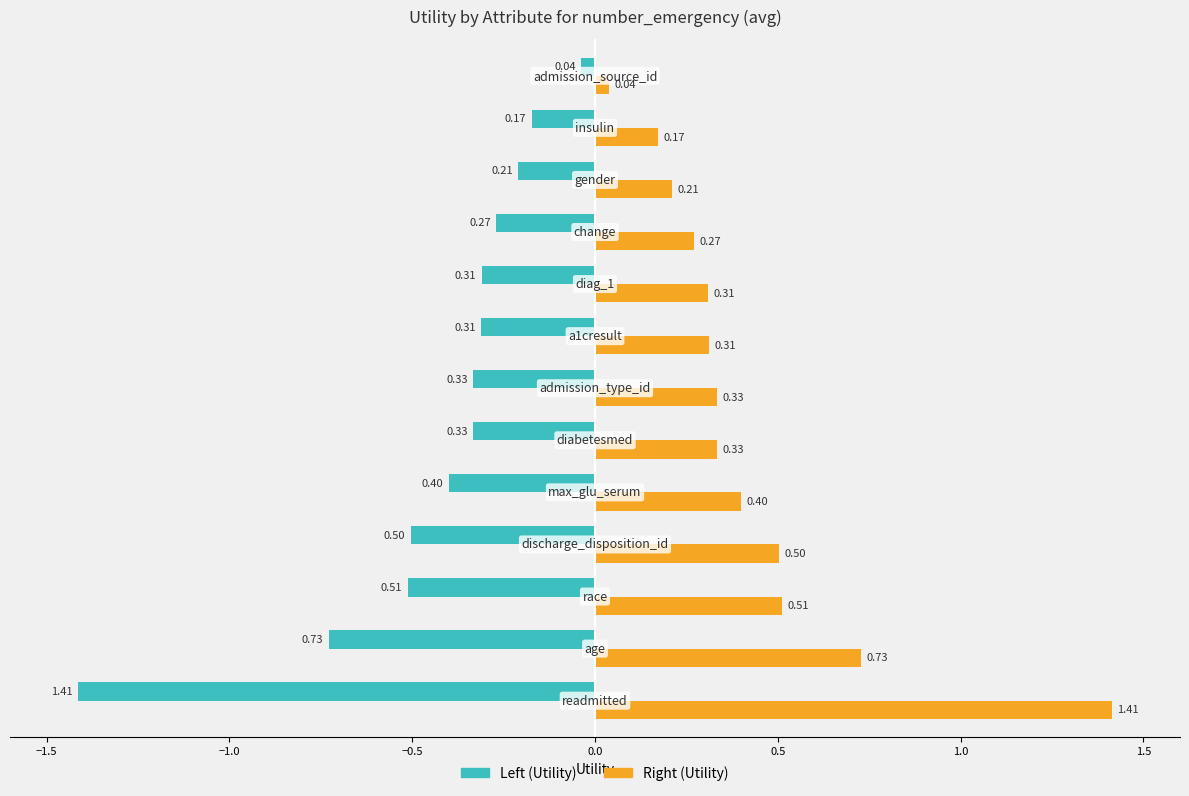

What is the value of the Utility (right) bar at the 4th from the left?

0.5